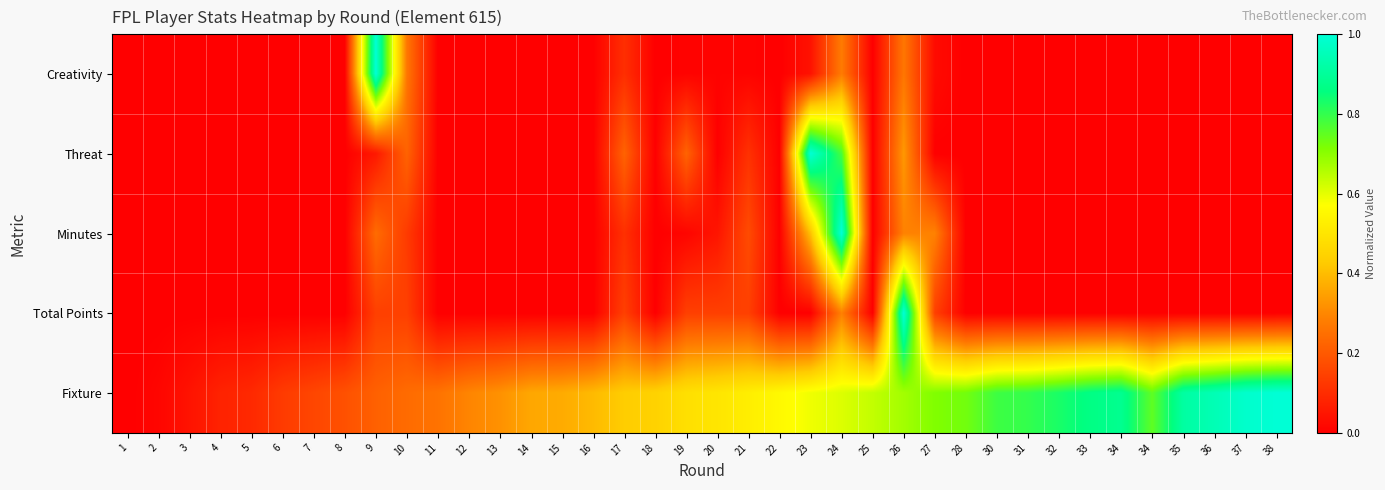

What is the total value across all series at 34?

0.9